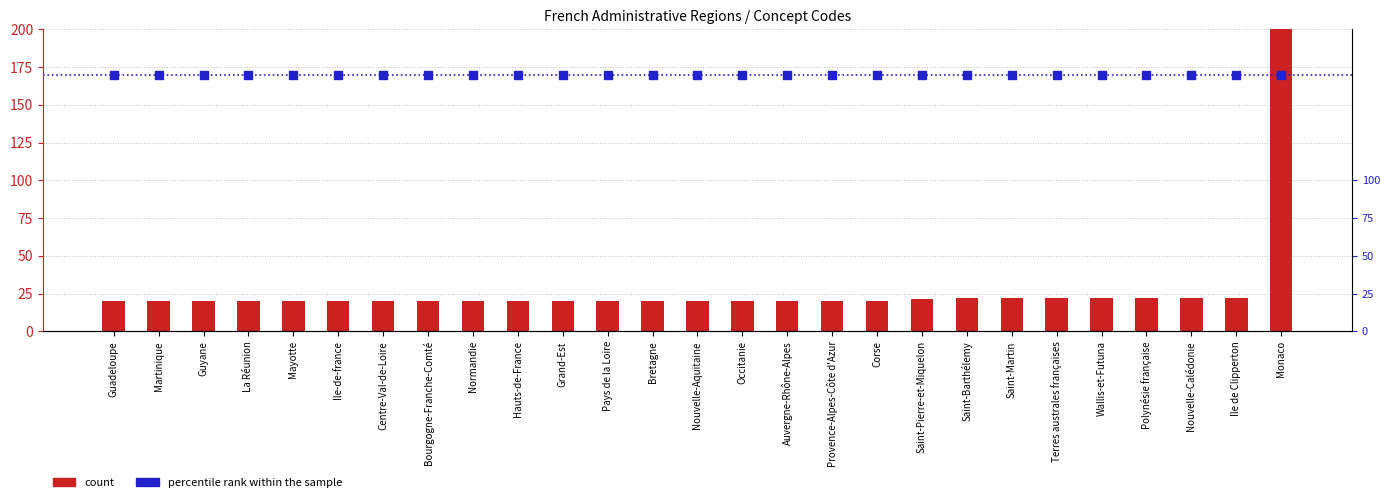

Which series has the widest spread of Y values?

count